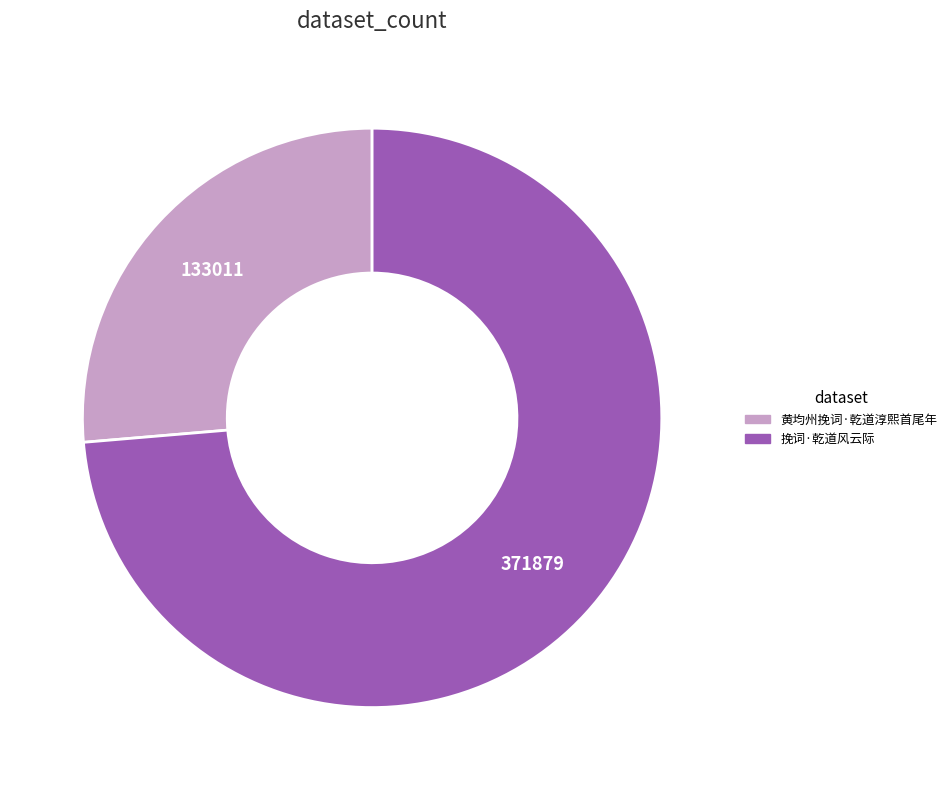

Which slice represents more than half of the pie?

挽词·乾道风云际